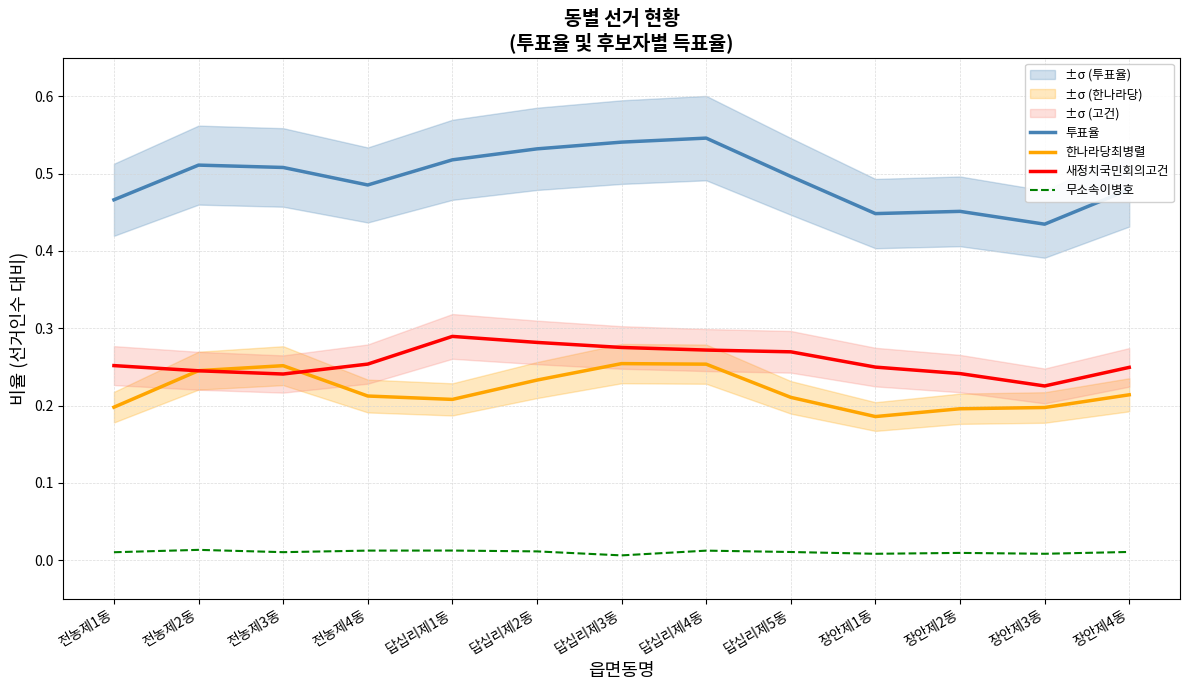

How many interior local peaks does the 무소속이병호 series have?

4